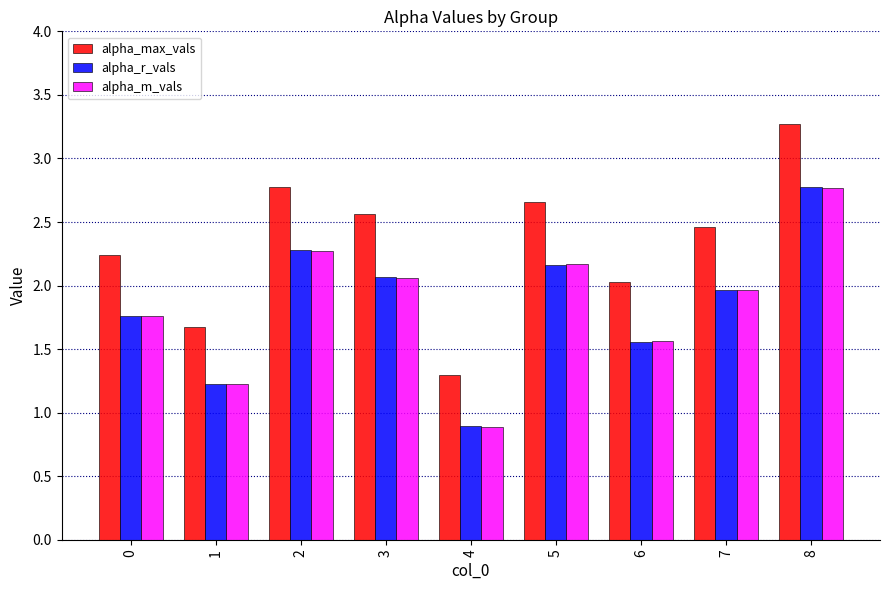

List the labels in order of alpha_r_vals value, largest first.

8, 2, 5, 3, 7, 0, 6, 1, 4